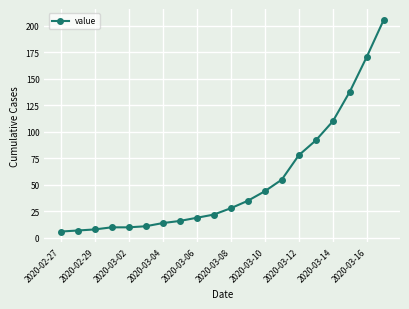

What is the smallest value displayed?

6